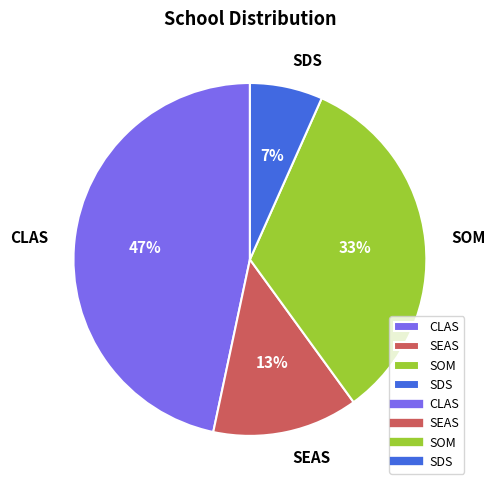

Which slice is the smallest?

SDS